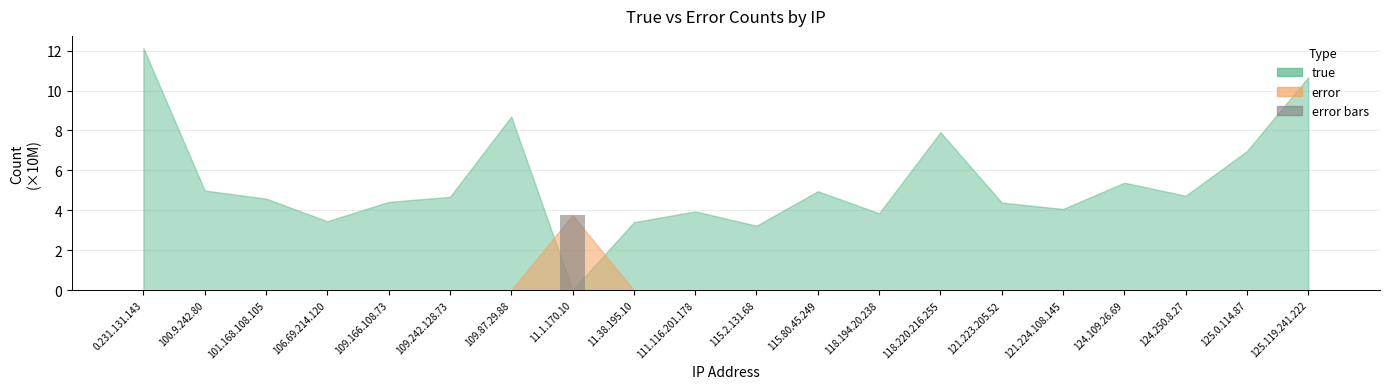

The chart shows a value of 0.0 at 111.116.201.178. True or false?

True